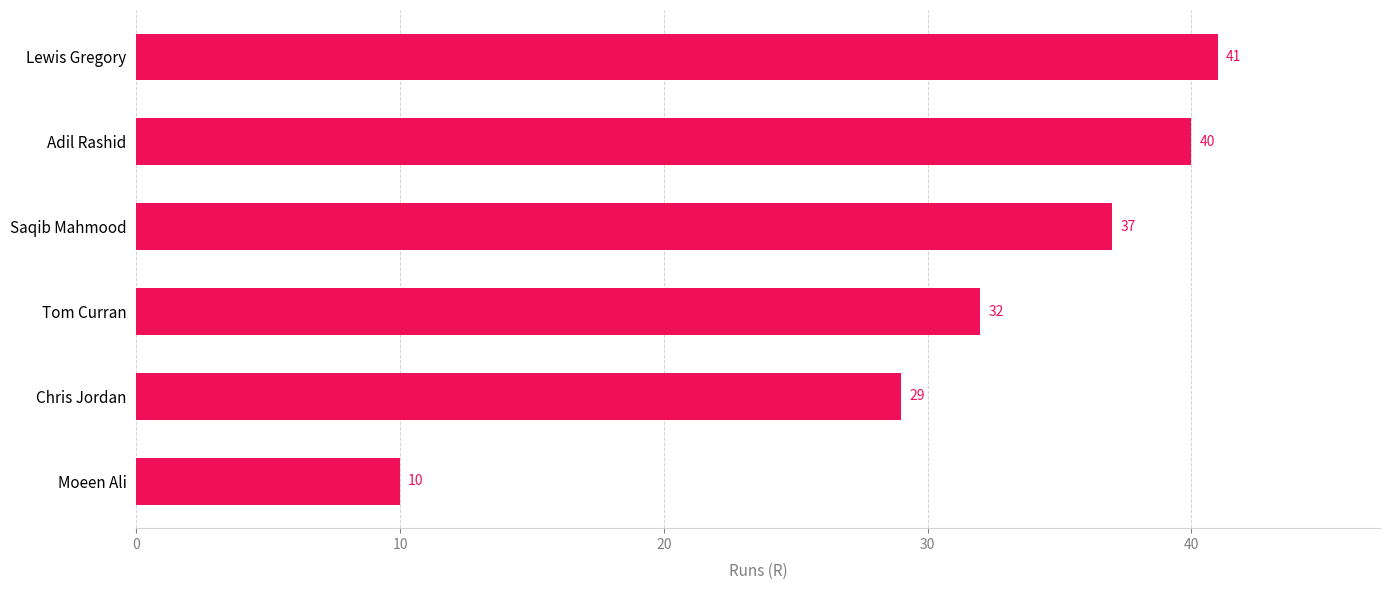

At which label is the value closest to 25?

Chris Jordan